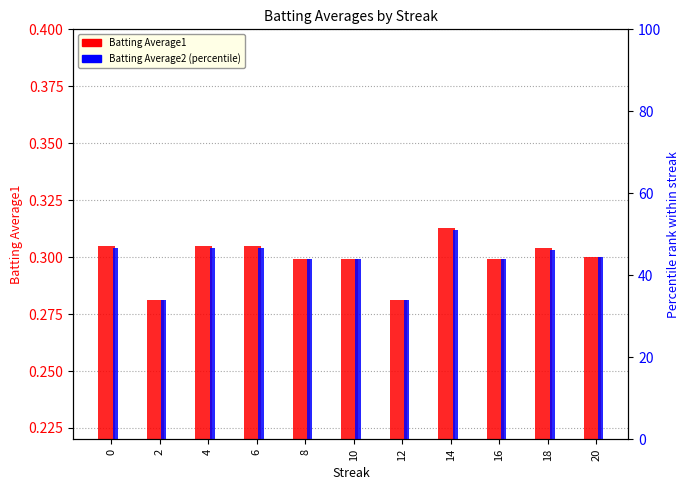

Which series has the largest total across all categories?

Batting Average2 (percentile)